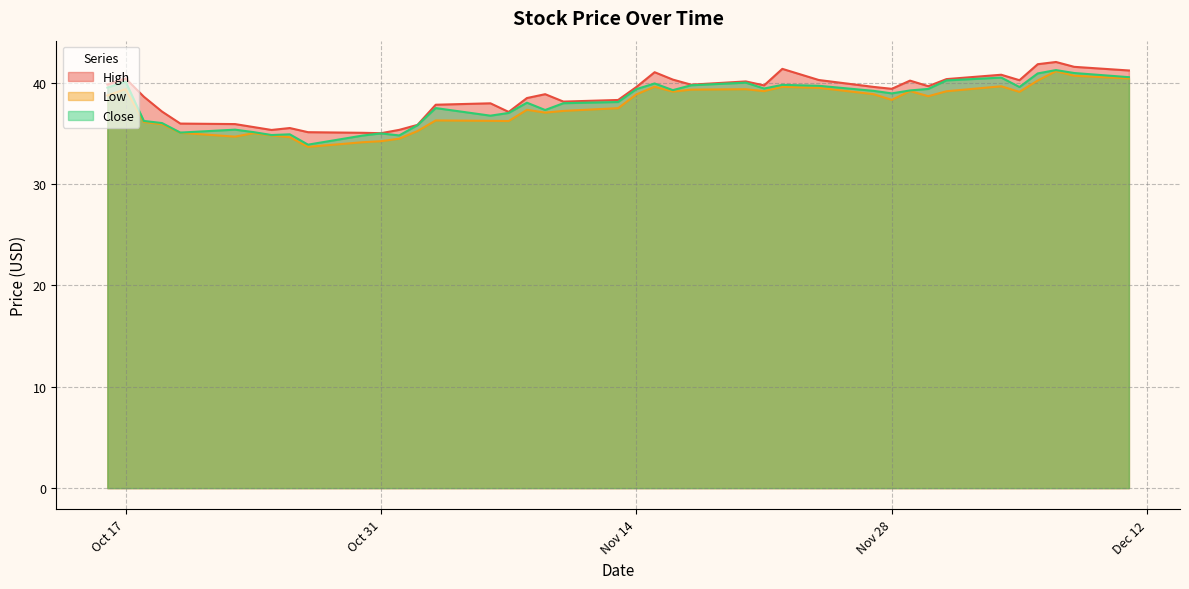

What is the difference between the highest and lowest values at 2023-10-19?

1.2